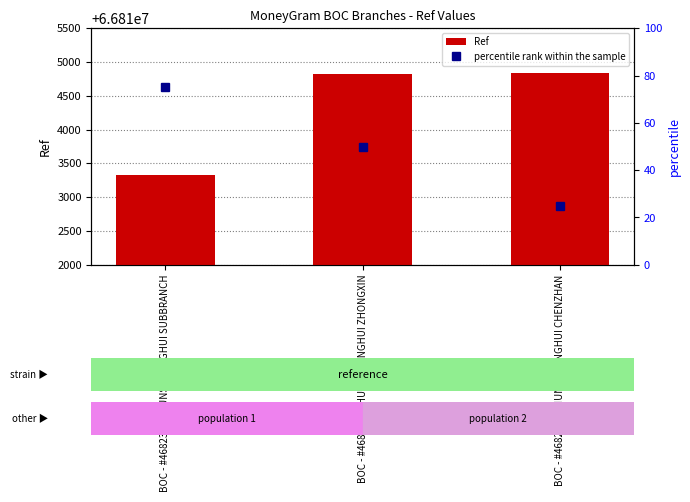

What is the label of the 1st bar from the right?

BOC - #4682313 - HUNSY LONGHUI CHENZHAN